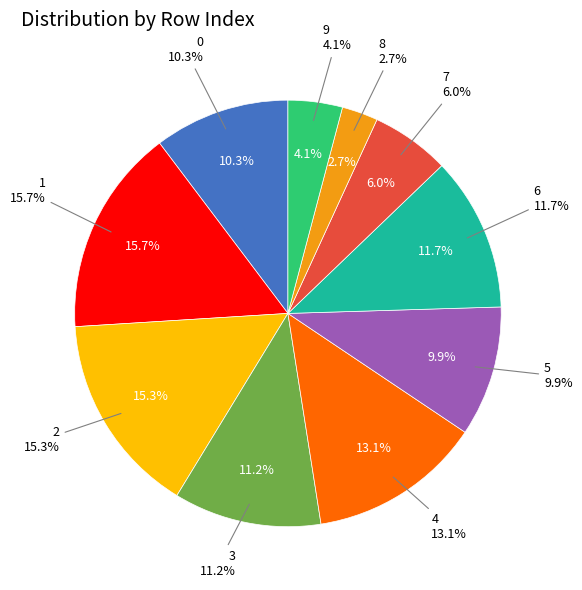

To the nearest percent, what is the difference between the 2 and 3 slice percentages?

4%